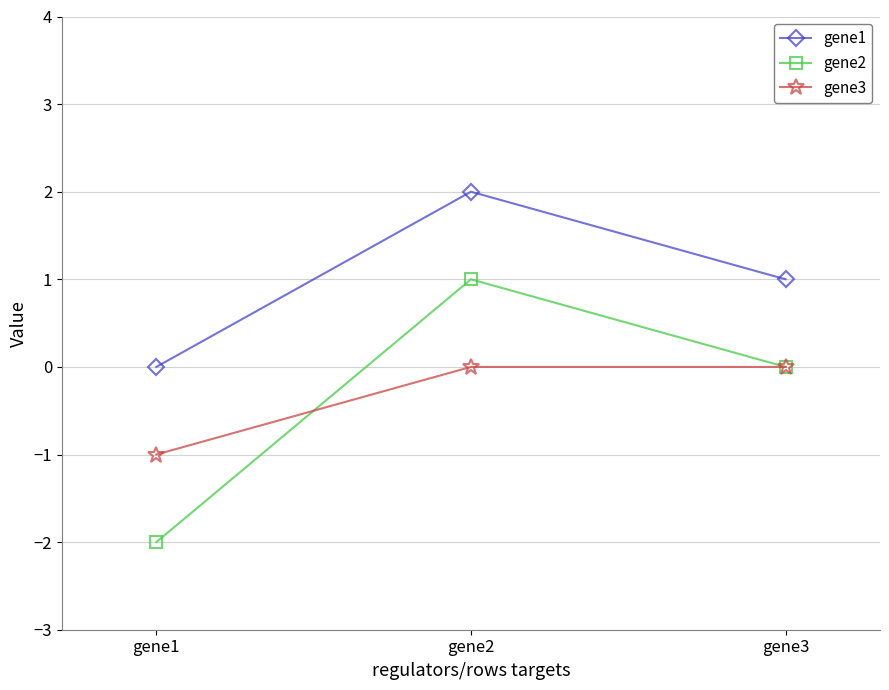

What is the difference between the highest and lowest values at gene1?

2